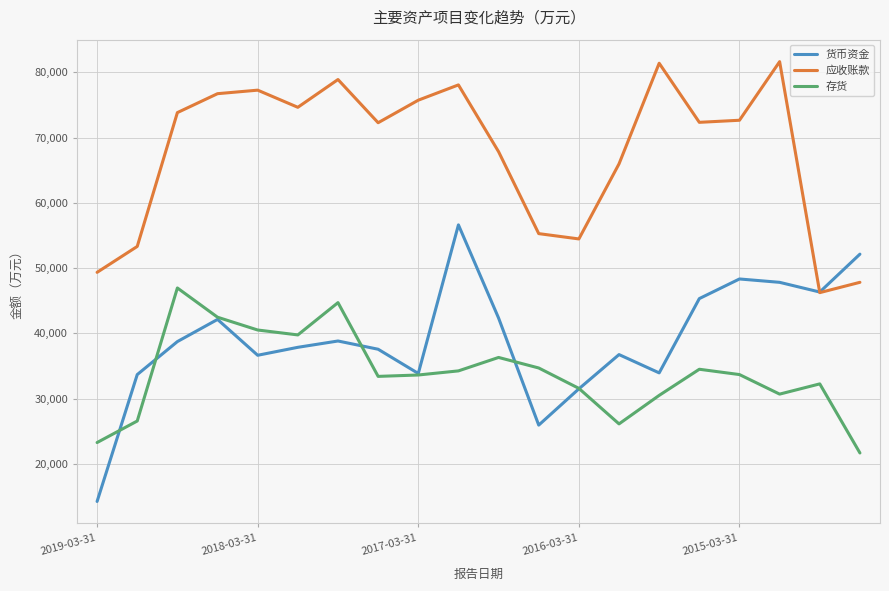

True or false: 存货 and 应收账款 cross at least once.

False